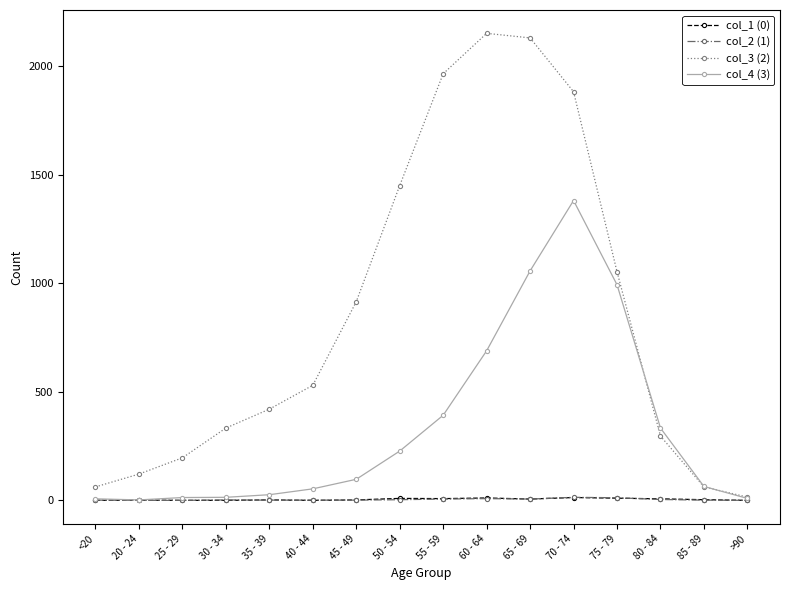

How many series are shown in this chart?

4